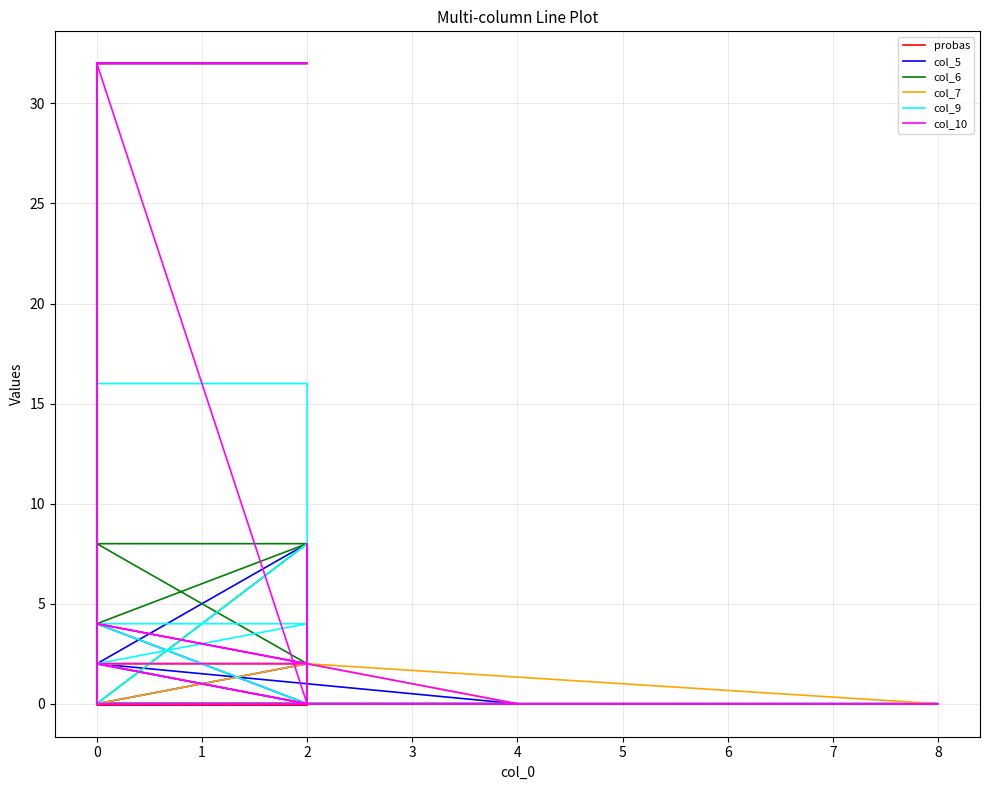

Rank the series by their maximum value, from lowest to highest.

probas, col_5, col_7, col_9, col_6, col_10